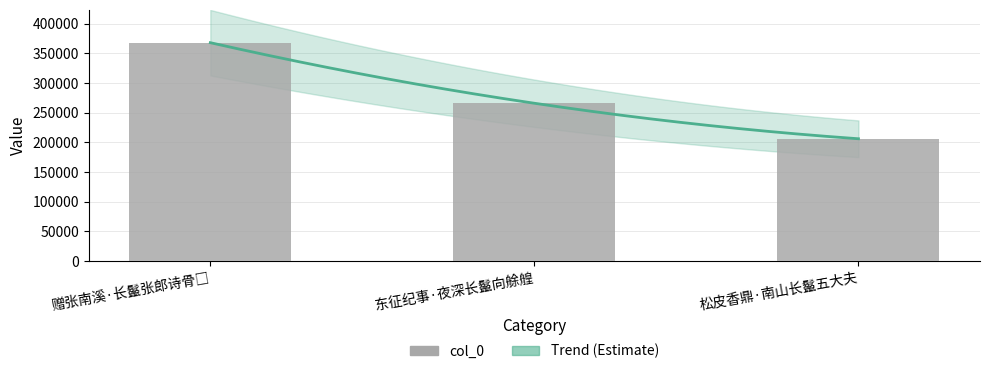

What is the minimum value shown in the chart?

205994